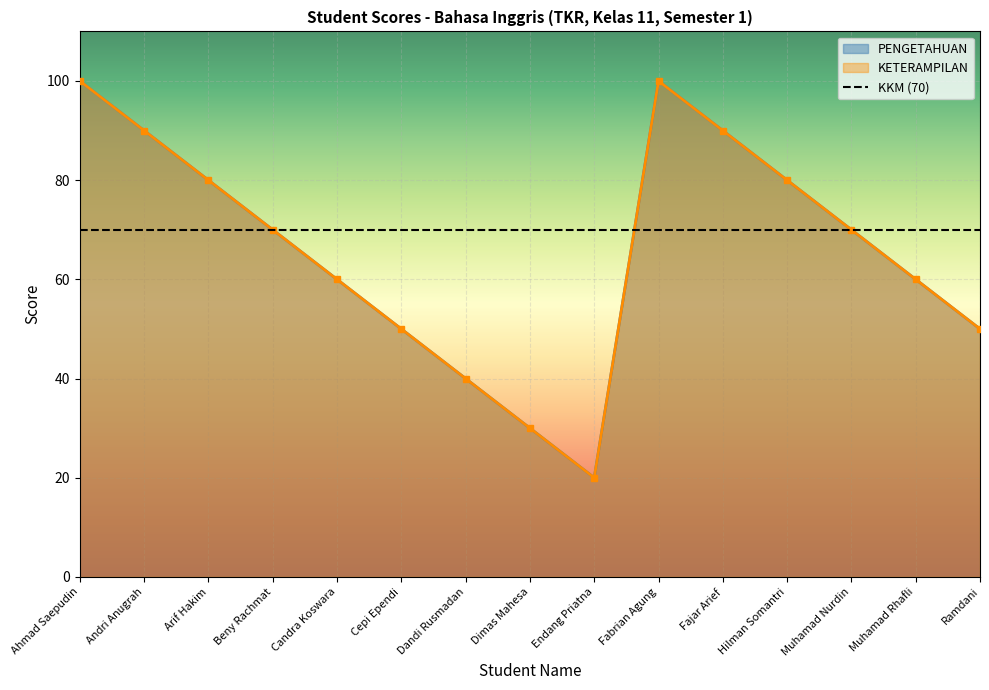

The value of KETERAMPILAN at Andri Anugrah is 90. True or false?

True